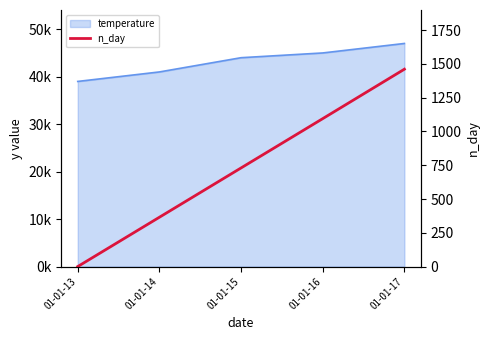

What is the difference between the maximum and second lowest values?

1096